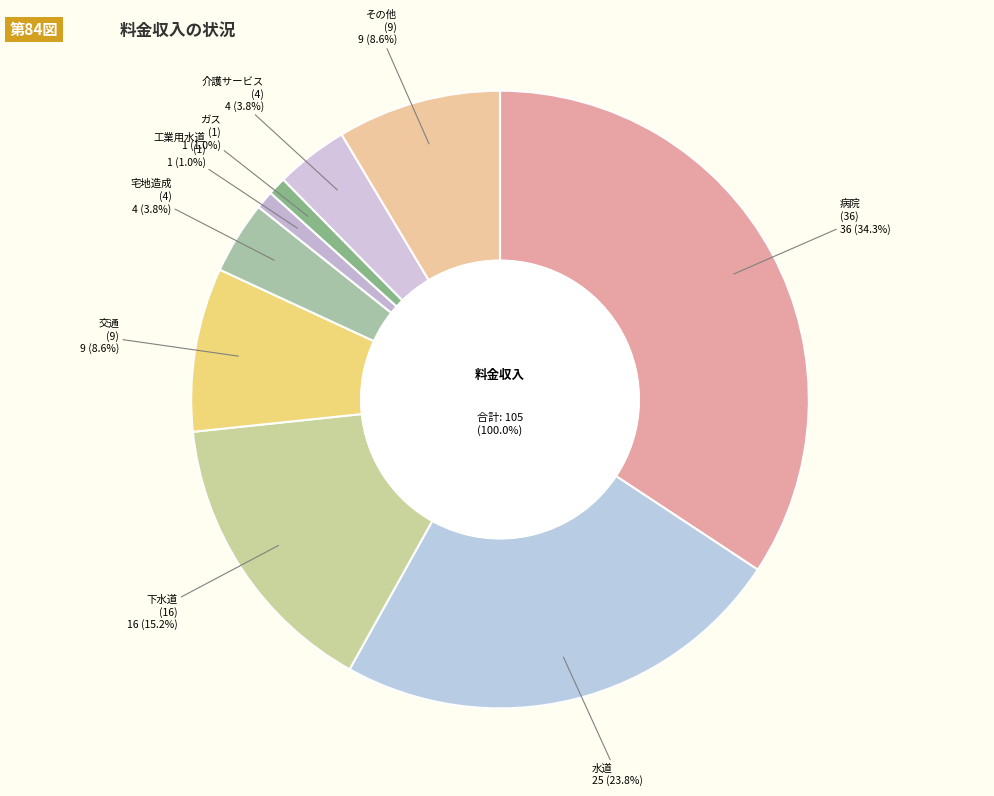

Is there a majority slice in this chart?

No